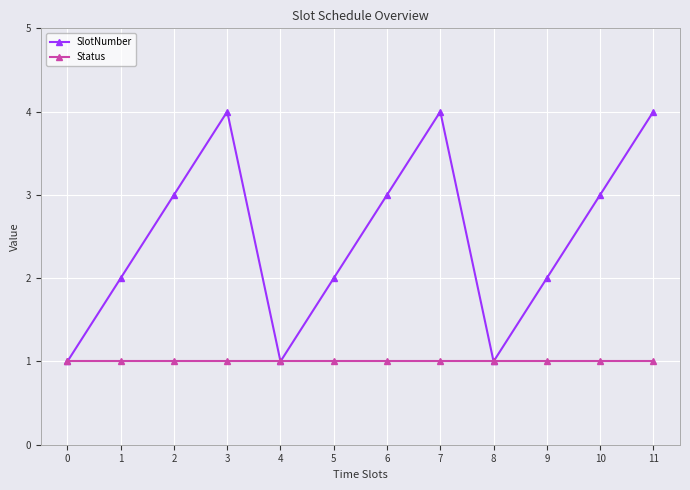

Reading left to right, extract all data points from this chart.

SlotNumber: 0=1	1=2	2=3	3=4	4=1	5=2	6=3	7=4	8=1	9=2	10=3	11=4
Status: 0=1	1=1	2=1	3=1	4=1	5=1	6=1	7=1	8=1	9=1	10=1	11=1